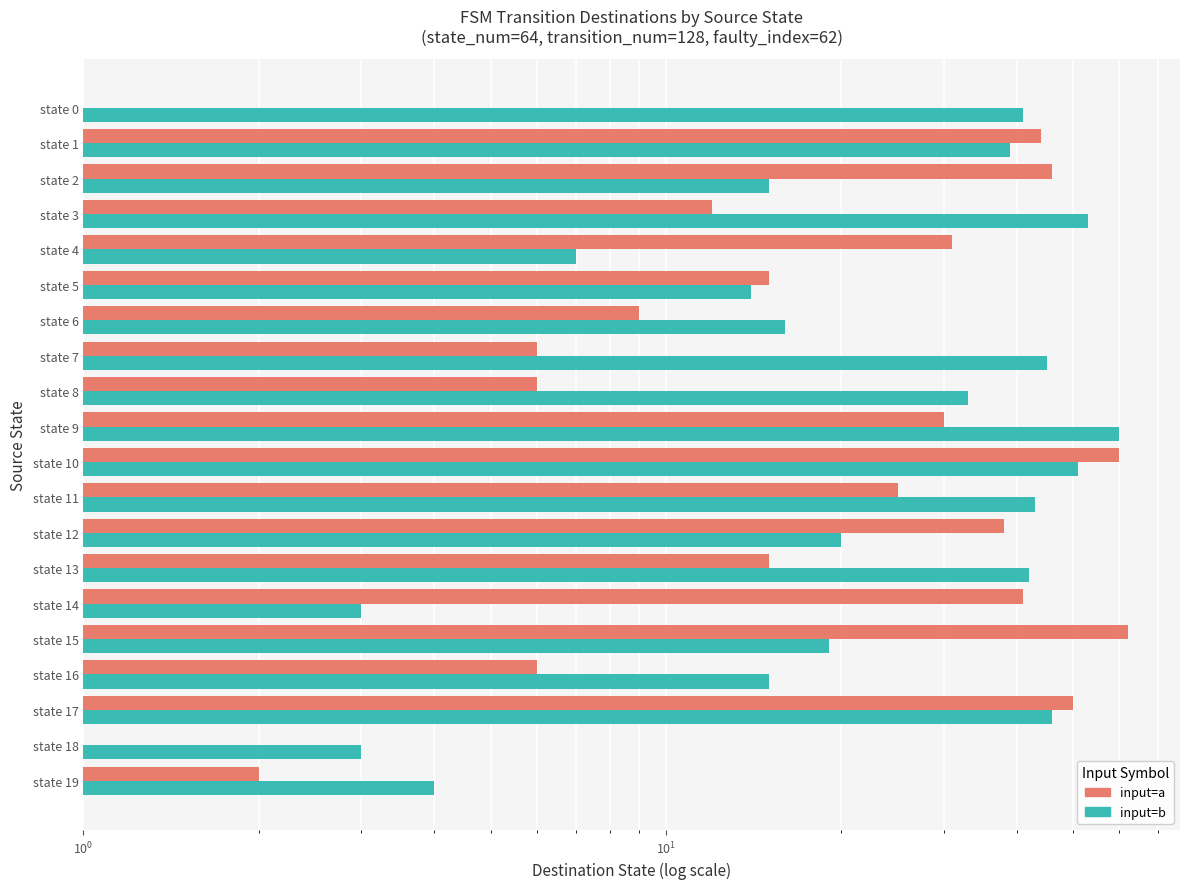

What is the difference between the input b (destination state) values at state 16 and state 12?

5